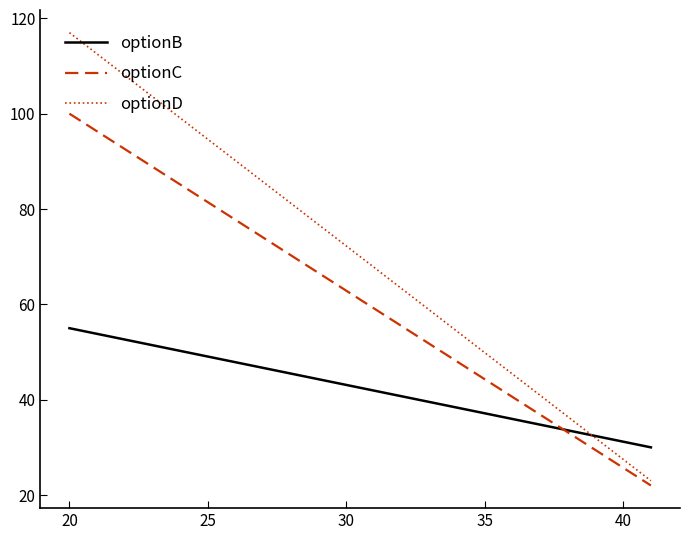

What is the minimum value shown in the chart?

22